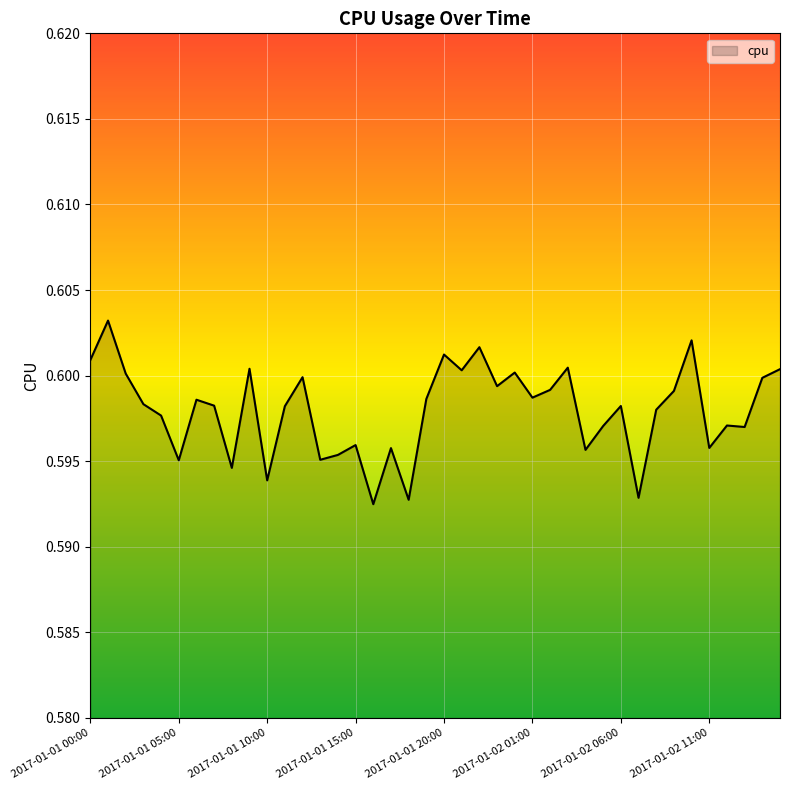

How many lines are shown in the chart?

1